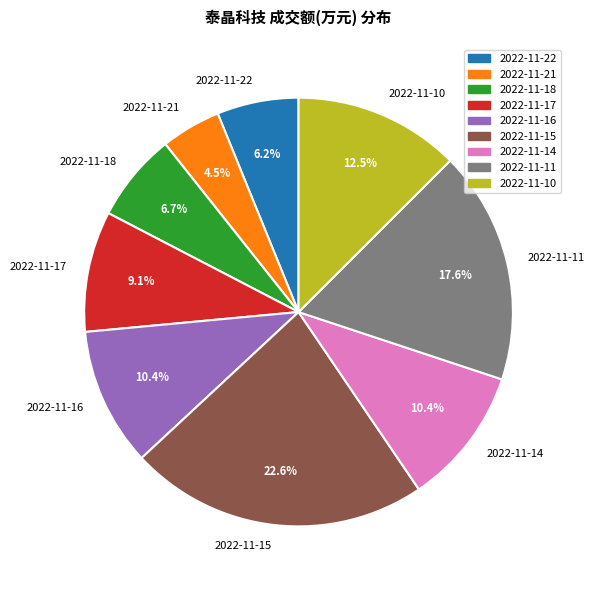

Approximately how many times larger is the value at 2022-11-22 compared to 2022-11-17?

0.7